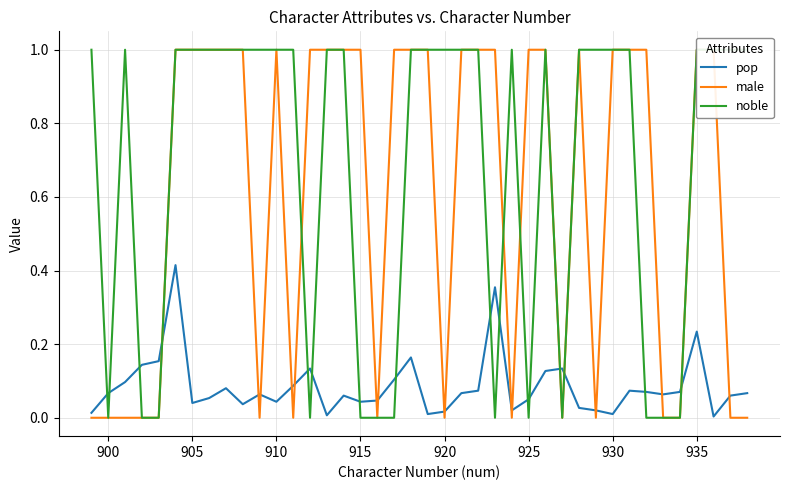

Reading left to right, extract all data points from this chart.

pop: 0.0	0.1	0.1	0.1	0.2	0.4	0.0	0.1	0.1	0.0	0.1	0.0	0.1	0.1	0.0	0.1	0.0	0.0	0.1	0.2	0.0	0.0	0.1	0.1	0.4	0.0	0.1	0.1	0.1	0.0	0.0	0.0	0.1	0.1	0.1	0.1	0.2	0.0	0.1	0.1
male: 0.0	0.0	0.0	0.0	0.0	1.0	1.0	1.0	1.0	1.0	0.0	1.0	0.0	1.0	1.0	1.0	1.0	0.0	1.0	1.0	1.0	0.0	1.0	1.0	1.0	0.0	1.0	1.0	0.0	1.0	0.0	1.0	1.0	1.0	0.0	0.0	1.0	1.0	0.0	0.0
noble: 1.0	0.0	1.0	0.0	0.0	1.0	1.0	1.0	1.0	1.0	1.0	1.0	1.0	0.0	1.0	1.0	0.0	0.0	0.0	1.0	1.0	1.0	1.0	1.0	0.0	1.0	0.0	1.0	0.0	1.0	1.0	1.0	1.0	0.0	0.0	0.0	1.0	1.0	1.0	1.0